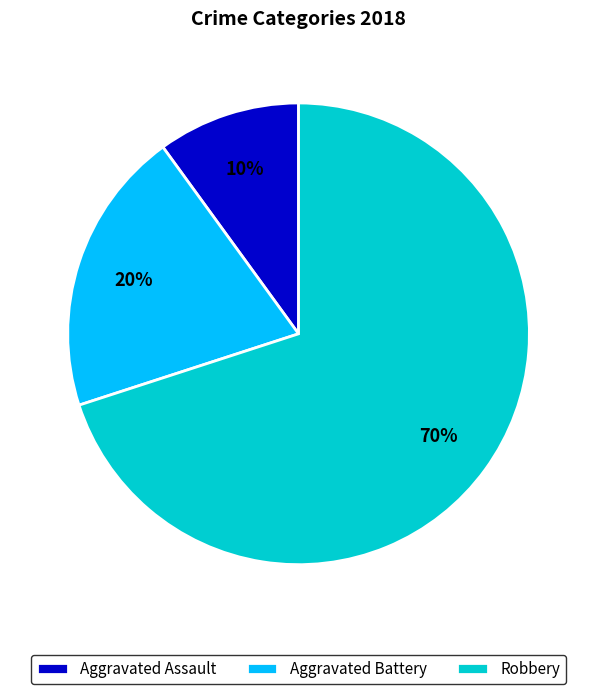

Do Aggravated Assault and Aggravated Battery together represent more than half of the pie?

No